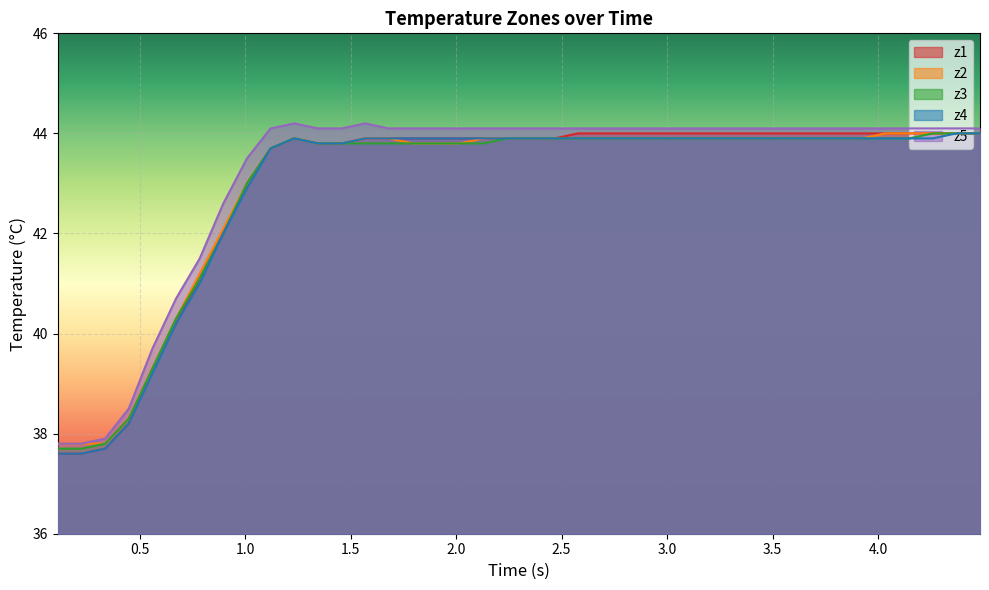

What is the maximum value shown in the chart?

44.2